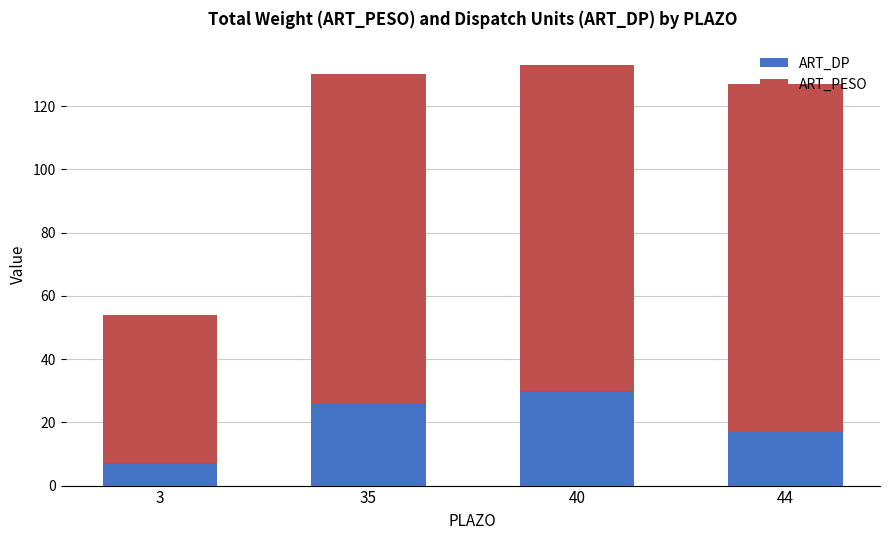

What is the approximate value of ART_DP at 40, to the nearest 10?

30